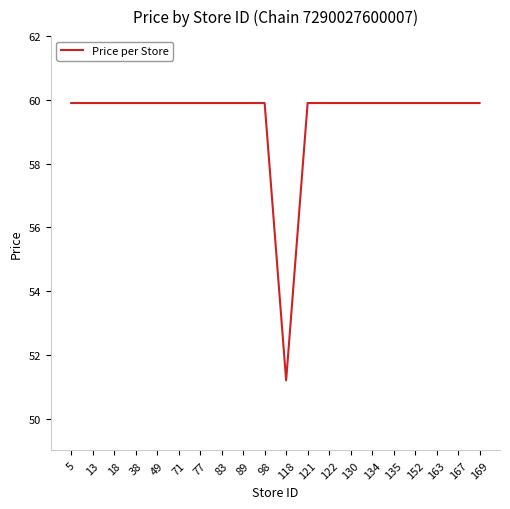

Is this an area chart (filled region under the line)?

No